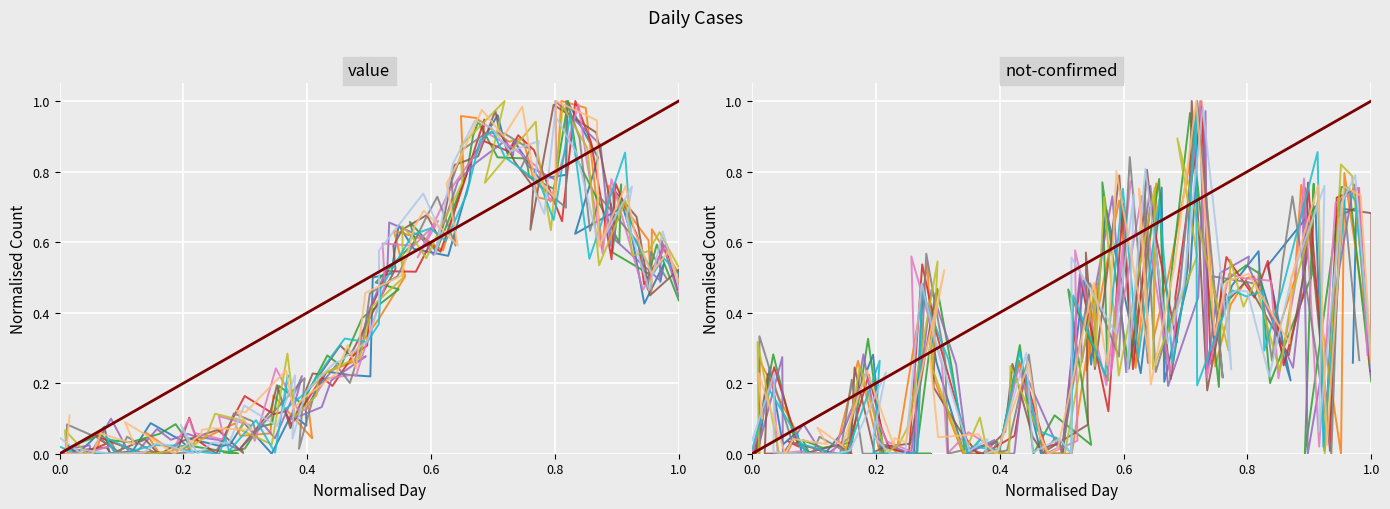

What are all the series names shown in the legend?

value, not-confirmed